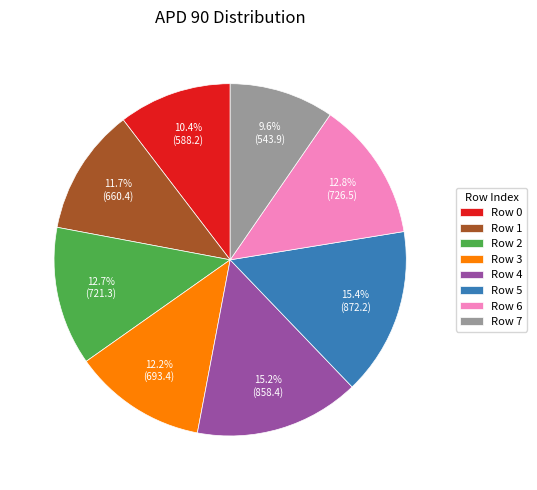

Which has a higher value, Row 6 or Row 7?

Row 6